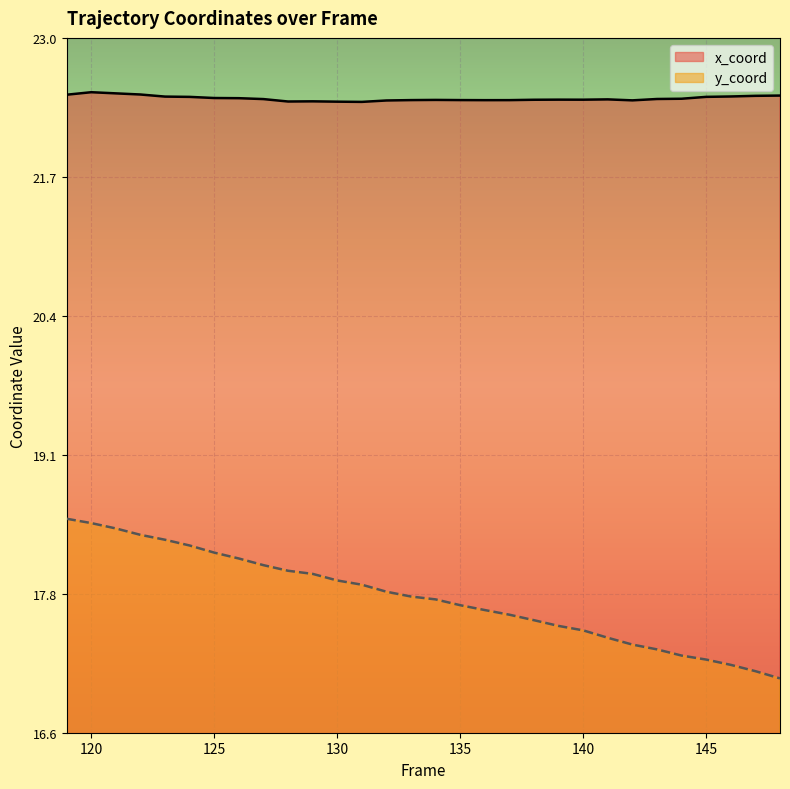

In x_coord, how many points are lower than both neighbors (excluding endpoints)?

5